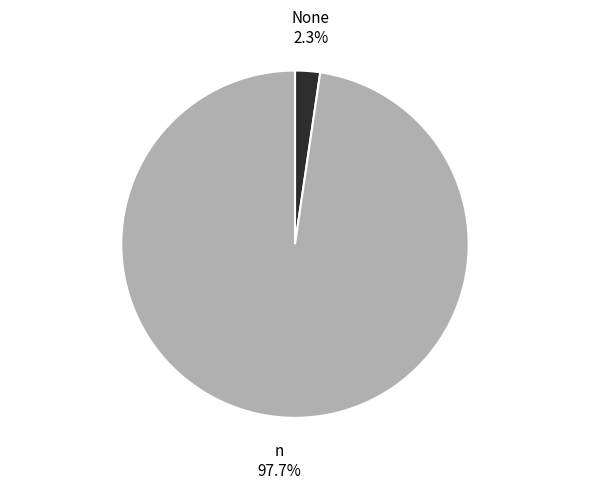

Is there any slice that represents more than half of the pie?

Yes